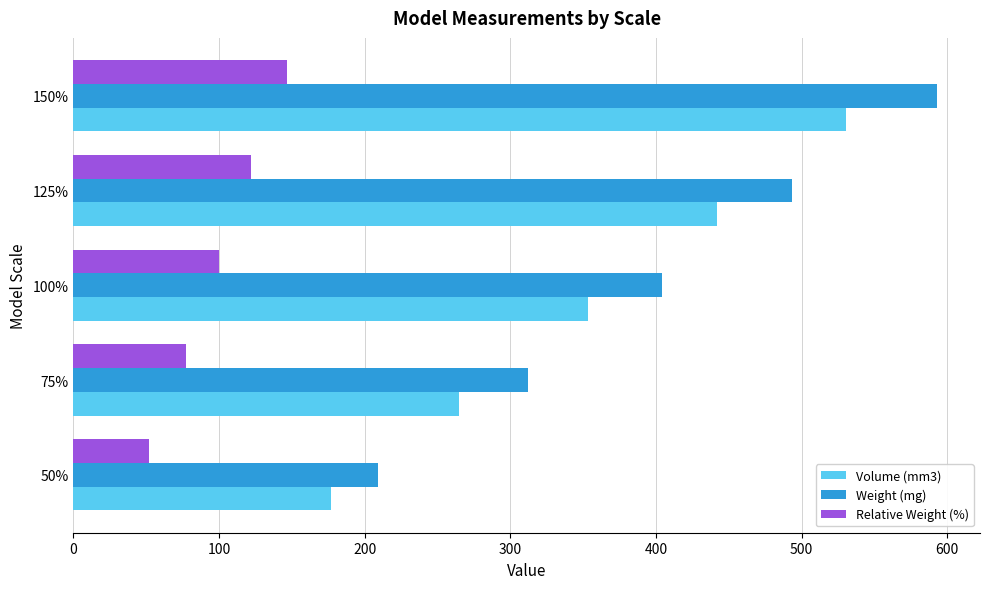

What is the difference between the maximum and minimum values in the Volume (mm3) series?

353.7